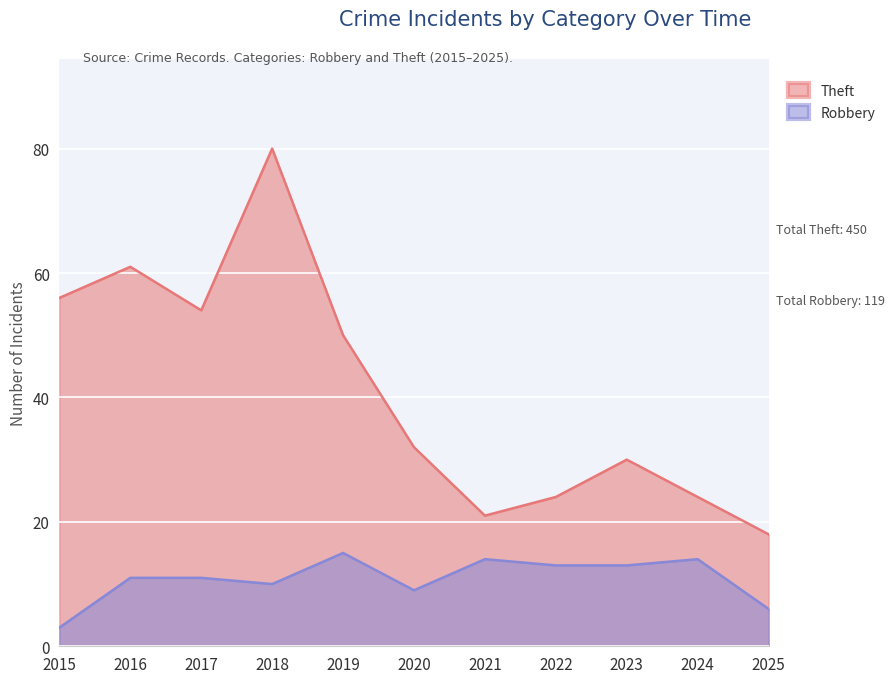

True or false: Robbery and Theft intersect in this chart.

False